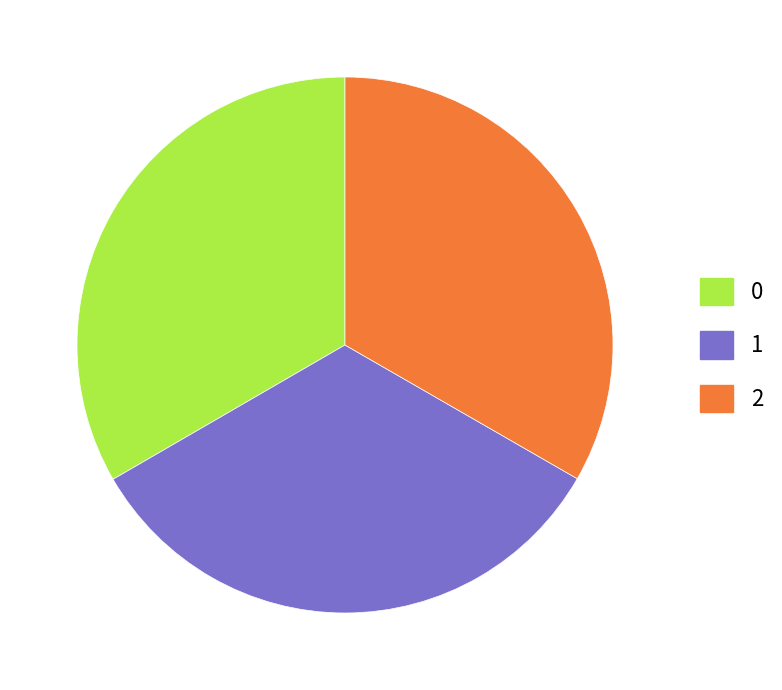

Do 2 and 0 together represent more than half of the pie?

Yes